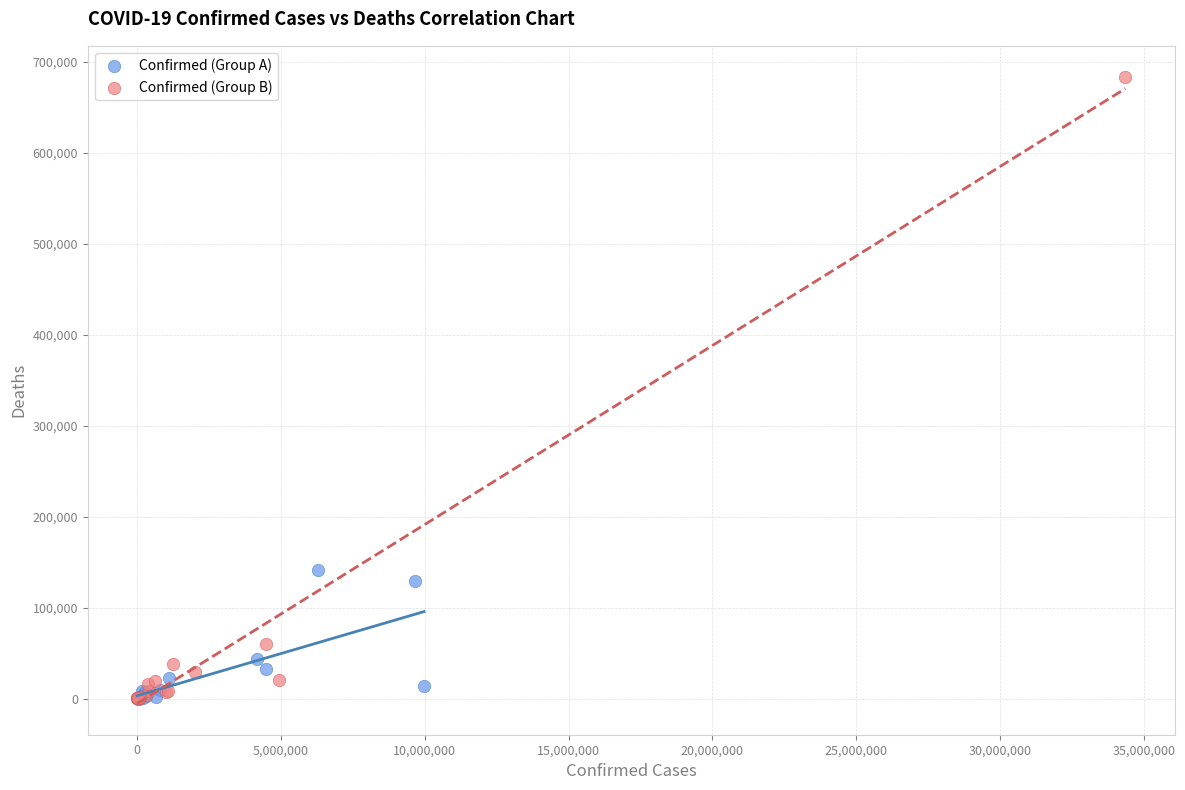

Which series has the widest spread of Y values?

Confirmed (Group B)